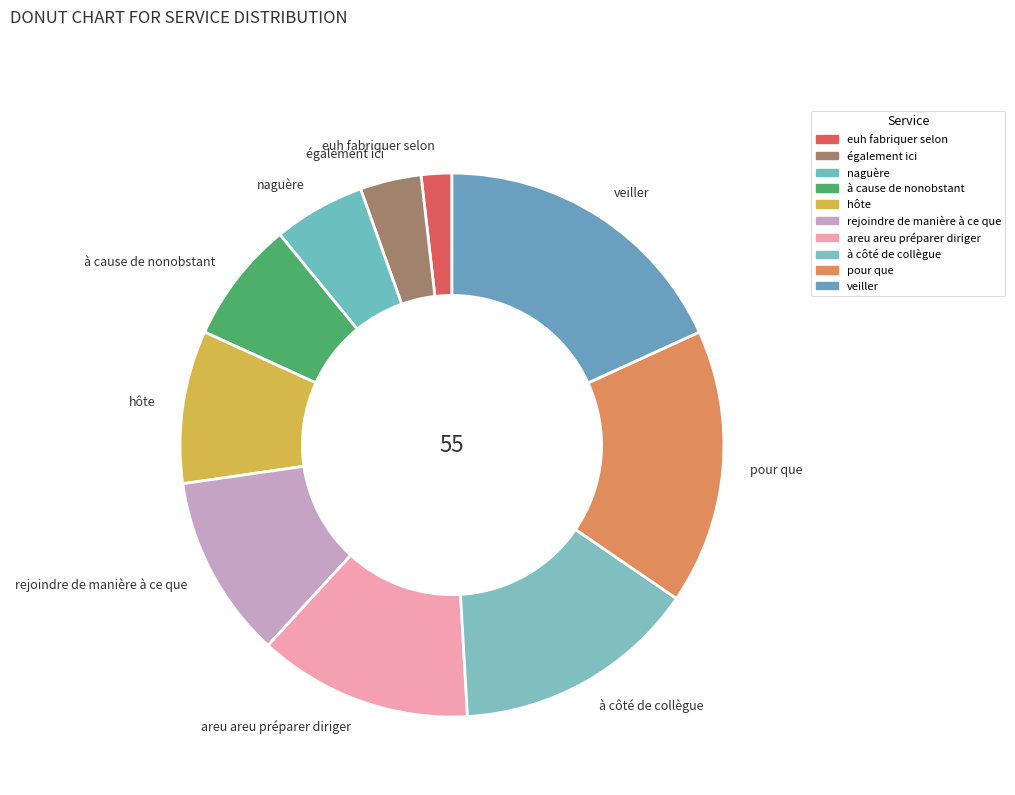

What is the smallest slice in the pie chart?

euh fabriquer selon